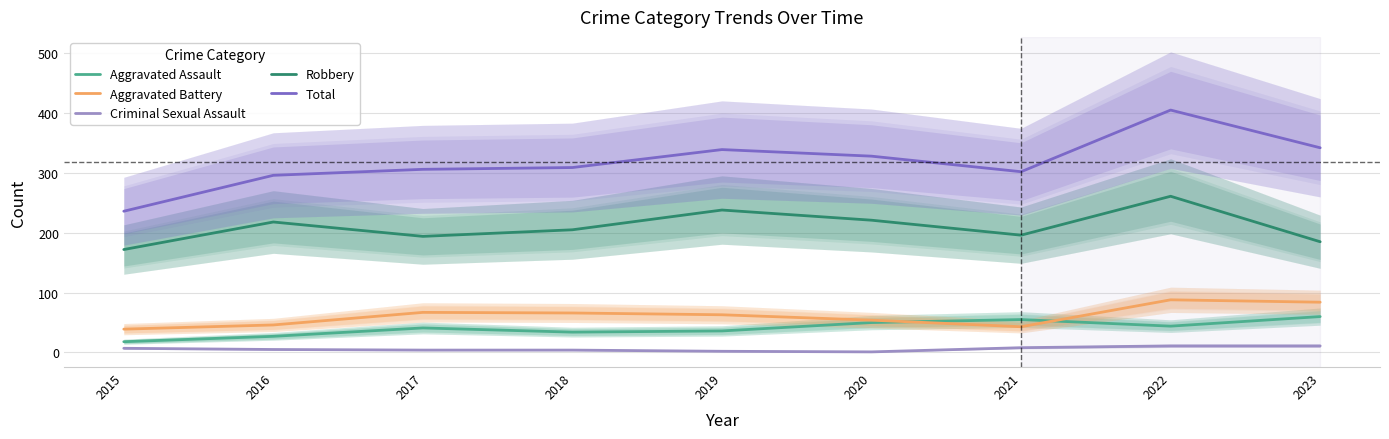

List the series in order of their peak value, lowest first.

Criminal Sexual Assault, Aggravated Assault, Aggravated Battery, Robbery, Total